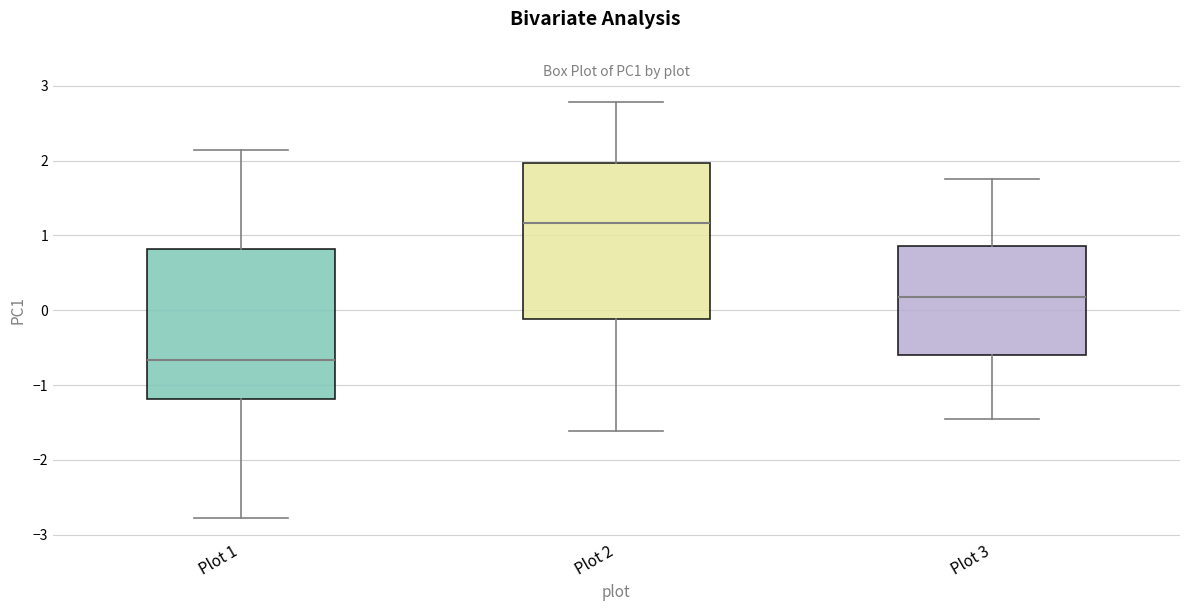

Reading left to right, read every box against the y-axis: the position of its median line, the range the box covers, and the ends of its whiskers. The values are not printed on the chart, so give them approximately, as read against the axis.

Plot 1: median -0.7, box -1.2 to 0.8, whiskers -2.8 to 2.1
Plot 2: median 1.2, box -0.1 to 2.0, whiskers -1.6 to 2.8
Plot 3: median 0.2, box -0.6 to 0.9, whiskers -1.4 to 1.8